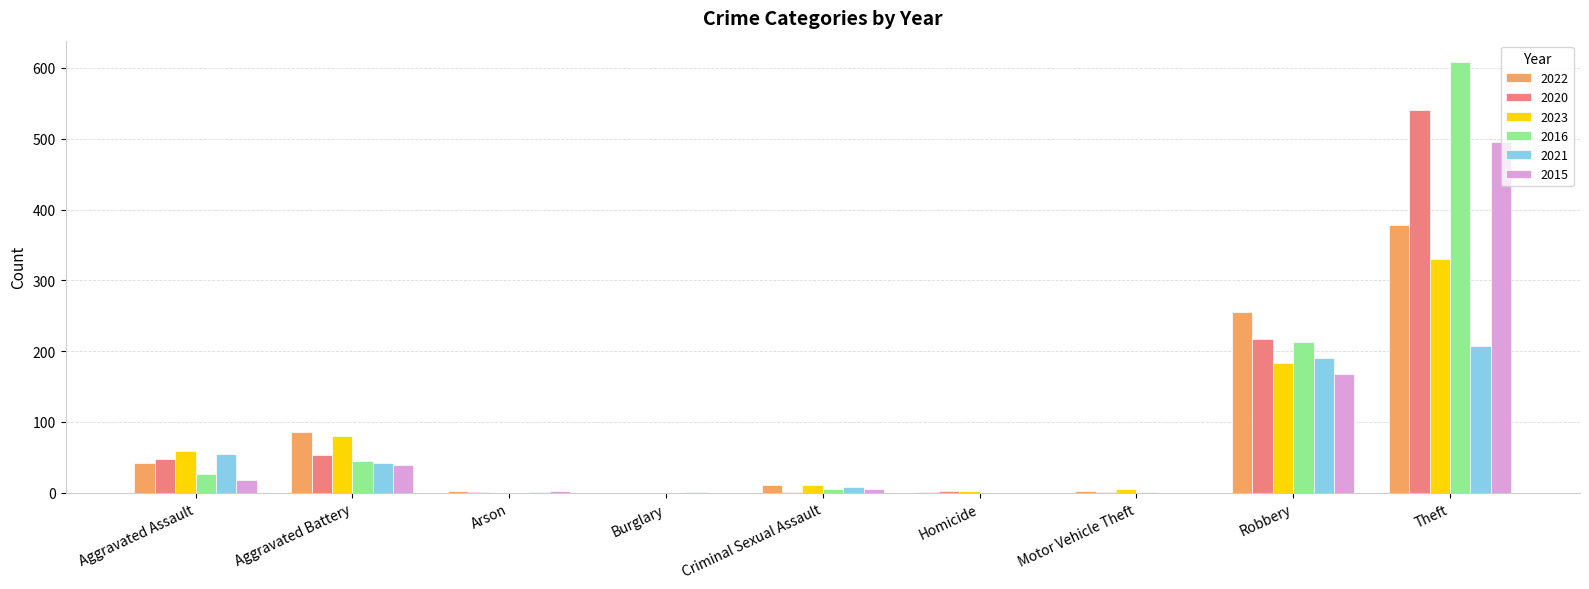

What is the approximate value of 2016 at Robbery?

213